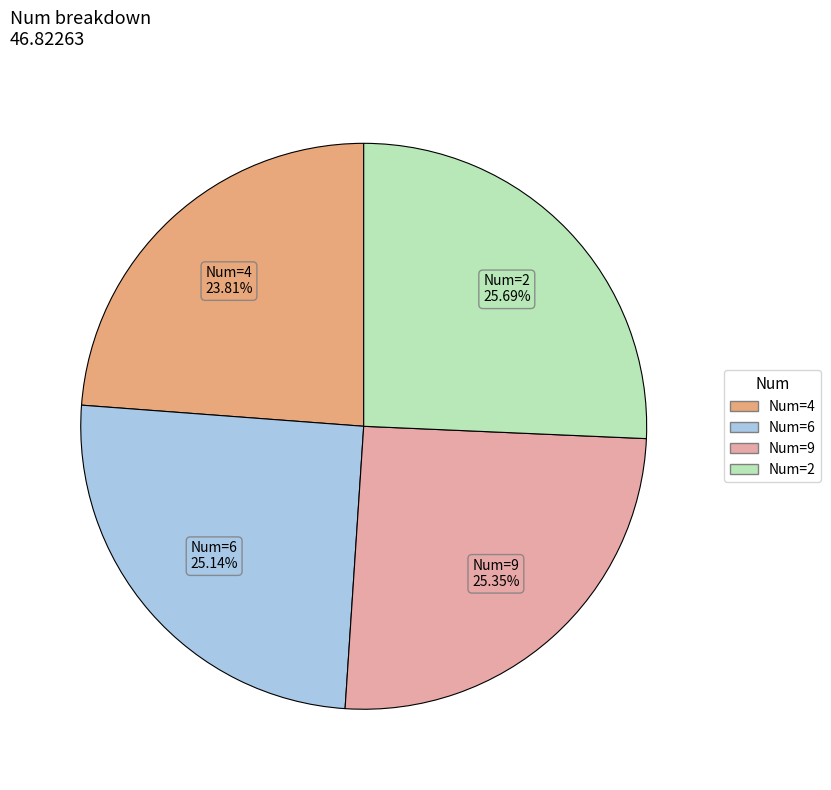

Does Num=2 represent more than half of the total?

No